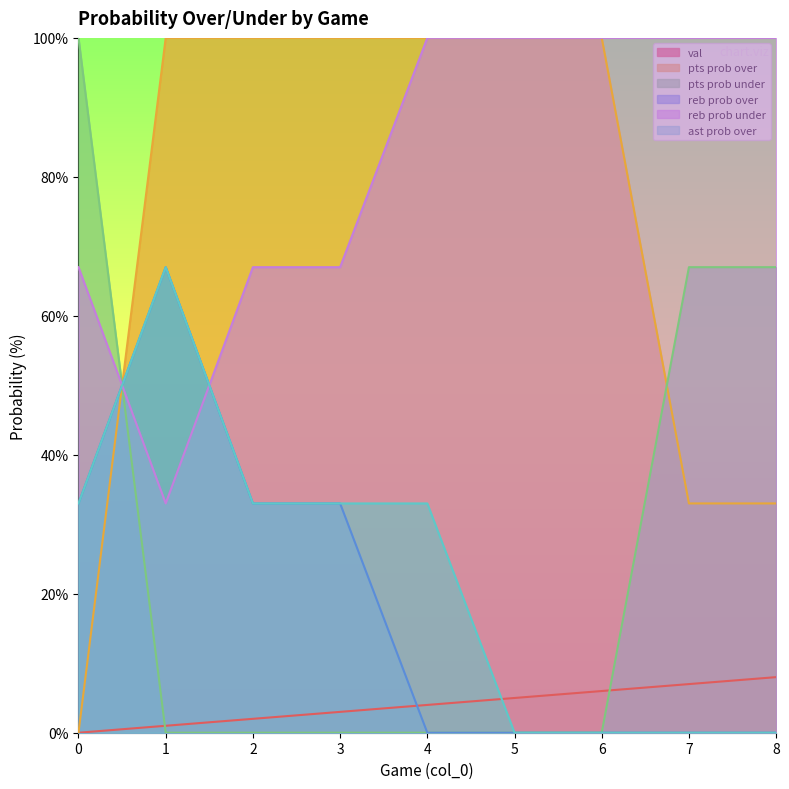

What is the difference between the reb prob under values at 3 and 7?

33